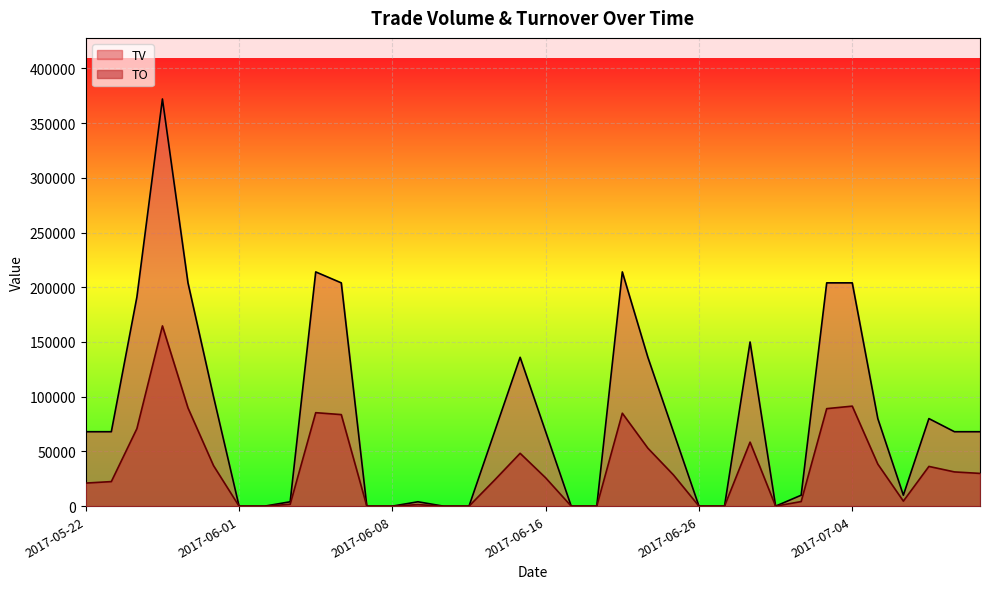

List the labels in order of TO value, largest first.

2017-05-25, 2017-07-04, 2017-05-26, 2017-07-03, 2017-06-05, 2017-06-21, 2017-06-06, 2017-05-24, 2017-06-28, 2017-06-22, 2017-06-15, 2017-07-05, 2017-05-31, 2017-07-07, 2017-07-10, 2017-07-11, 2017-06-23, 2017-06-16, 2017-06-14, 2017-05-23, 2017-05-22, 2017-07-06, 2017-06-30, 2017-06-03, 2017-06-09, 2017-06-01, 2017-06-02, 2017-06-07, 2017-06-08, 2017-06-12, 2017-06-13, 2017-06-19, 2017-06-20, 2017-06-26, 2017-06-27, 2017-06-29